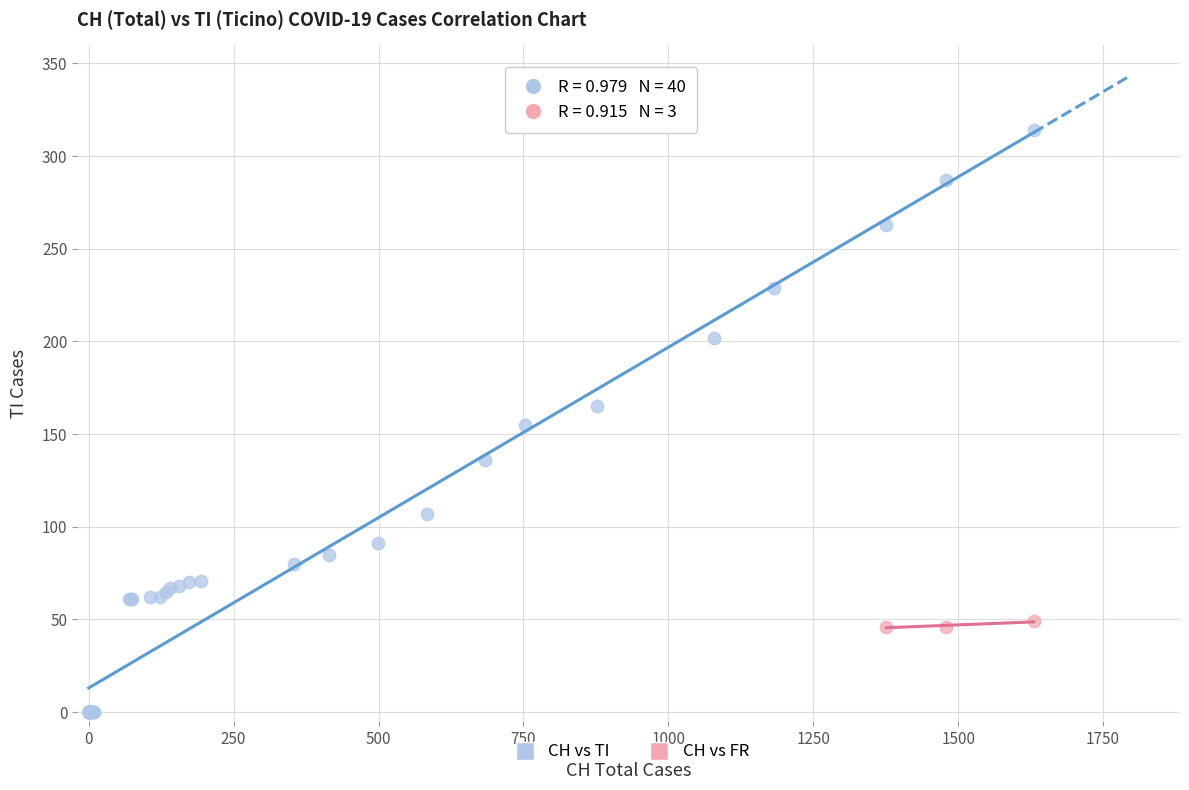

Which series contains the highest Y value?

CH vs TI